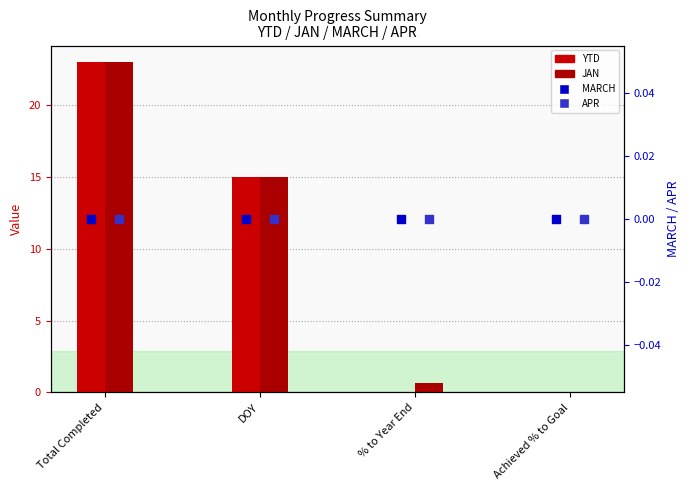

At how many categories does at least one series exceed 19?

1